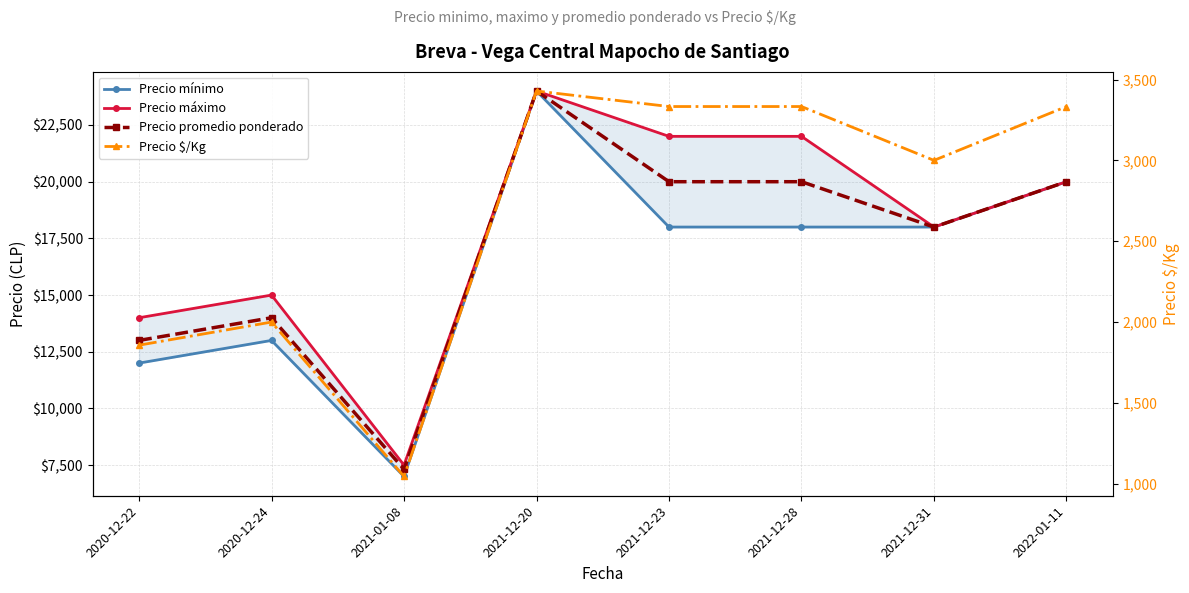

What are all the series names shown in the legend?

Precio mínimo, Precio máximo, Precio promedio ponderado, Precio $/Kg